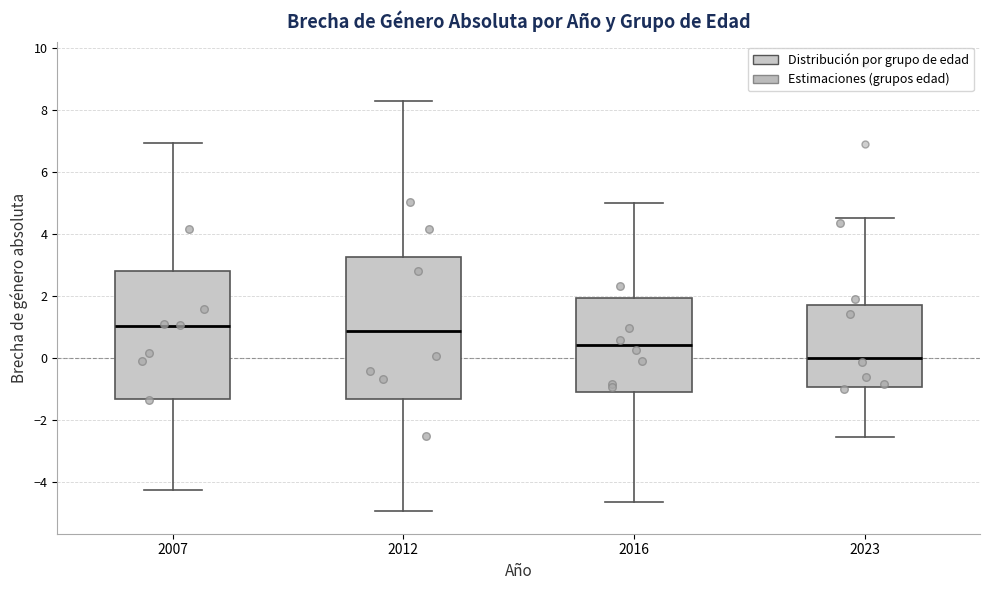

Reading left to right, read every box against the y-axis: the position of its median line, the range the box covers, and the ends of its whiskers. The values are not printed on the chart, so give them approximately, as read against the axis.

2007: median 1.0, box -1.4 to 2.8, whiskers -4.2 to 7.0
2012: median 0.8, box -1.4 to 3.2, whiskers -5.0 to 8.4
2016: median 0.4, box -1.0 to 2.0, whiskers -4.6 to 5.0
2023: median 0.0, box -1.0 to 1.8, whiskers -2.6 to 4.6